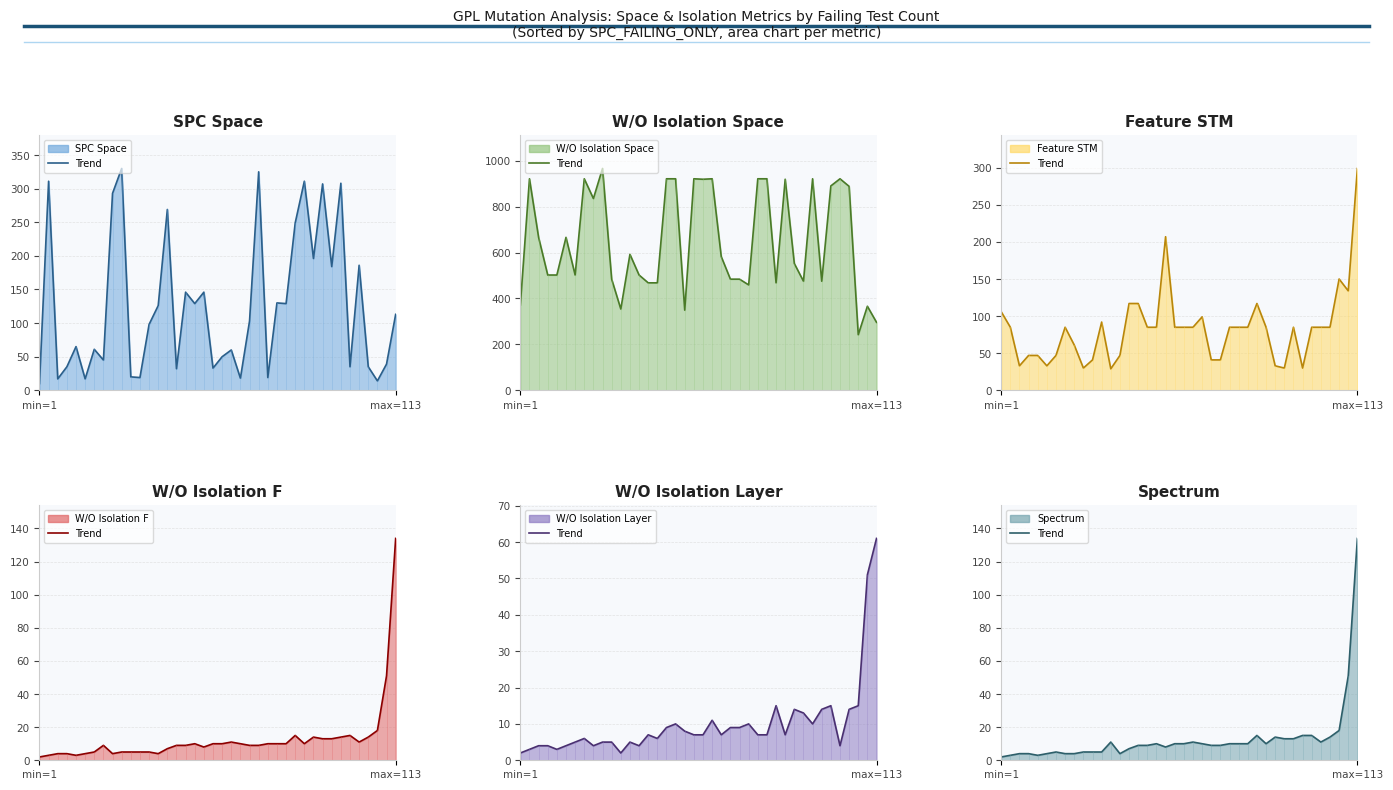

How many lines are shown in the chart?

6